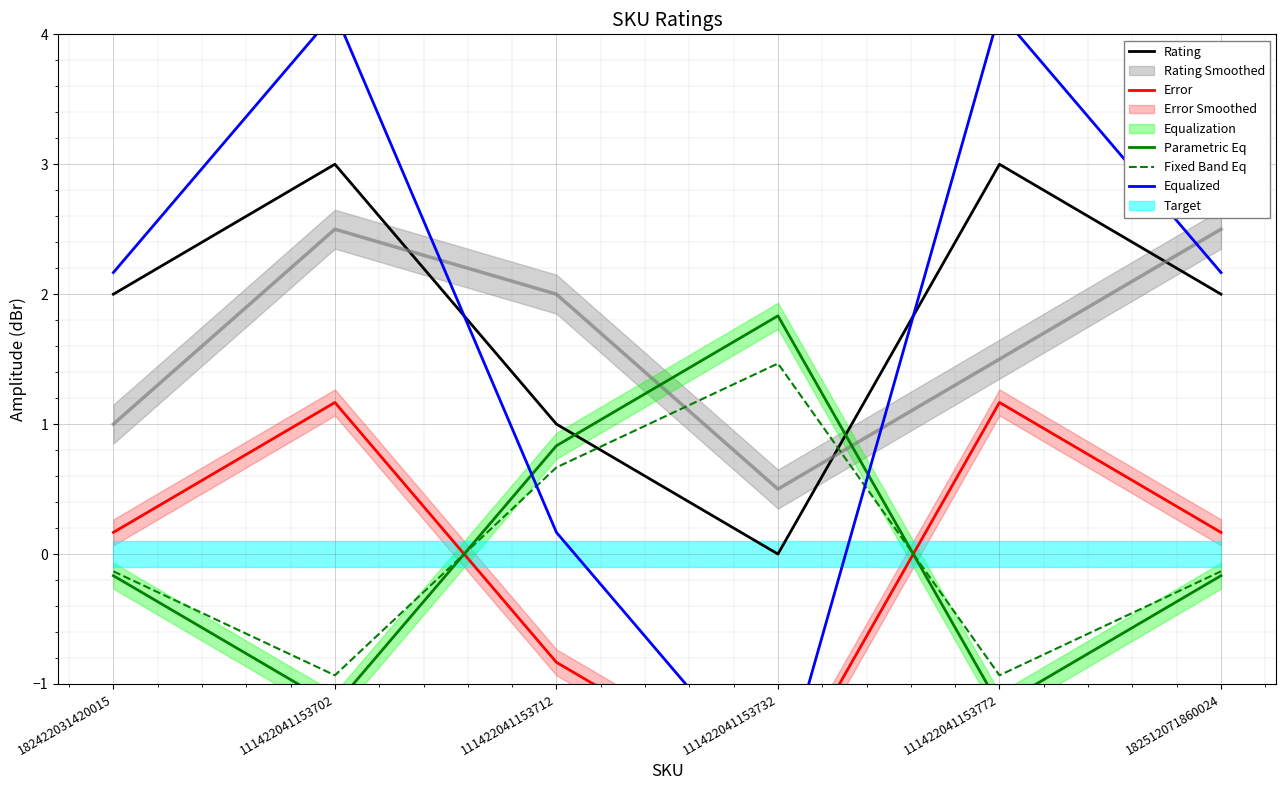

Reading left to right, list all the values displayed in this chart.

Rating: 2.0	3.0	1.0	0.0	3.0	2.0
Error: 0.2	1.2	-0.8	-1.8	1.2	0.2
Parametric Eq: -0.2	-1.2	0.8	1.8	-1.2	-0.2
Fixed Band Eq: -0.1	-0.9	0.7	1.5	-0.9	-0.1
Equalized: 2.2	4.2	0.2	-1.8	4.2	2.2